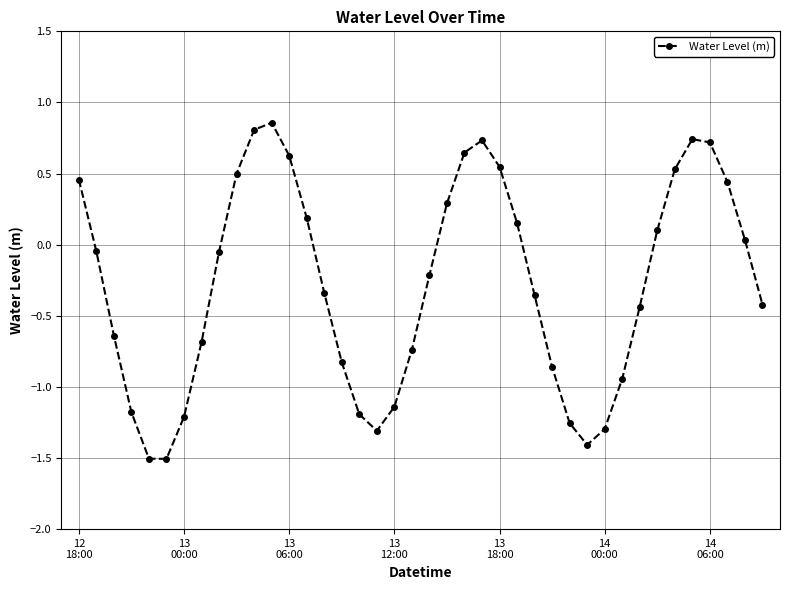

How many positive values are there?

17